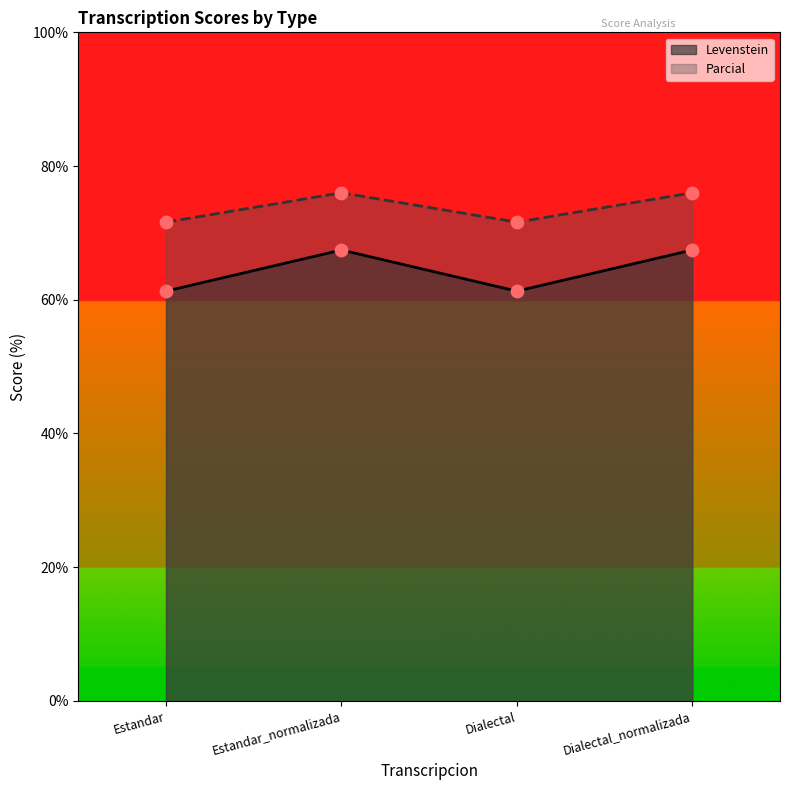

Which series contains the lowest Y value?

Levenstein